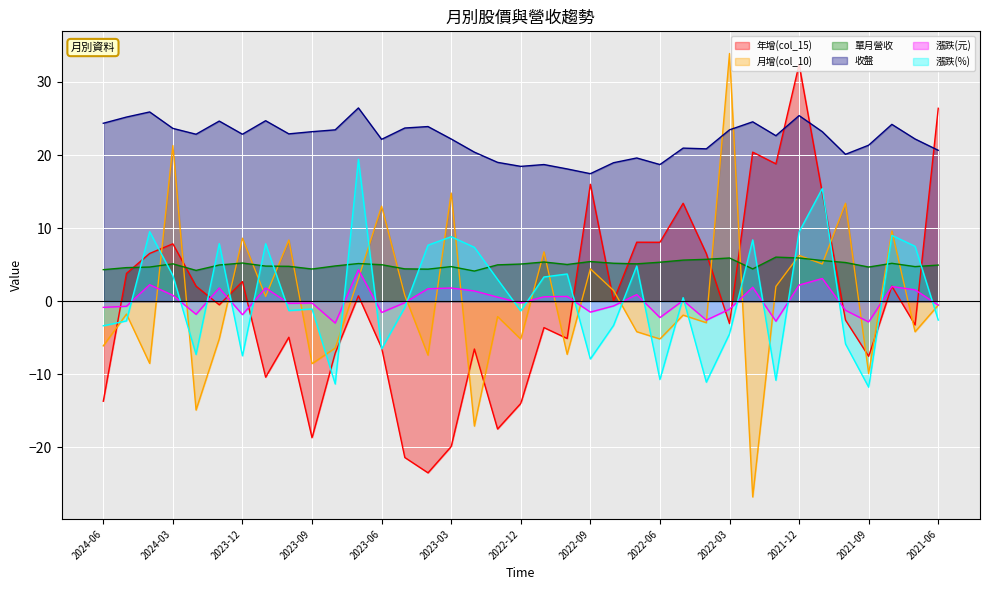

What is the difference between the 月增(col_10) values at 2021-06 and 2024-02?

14.4